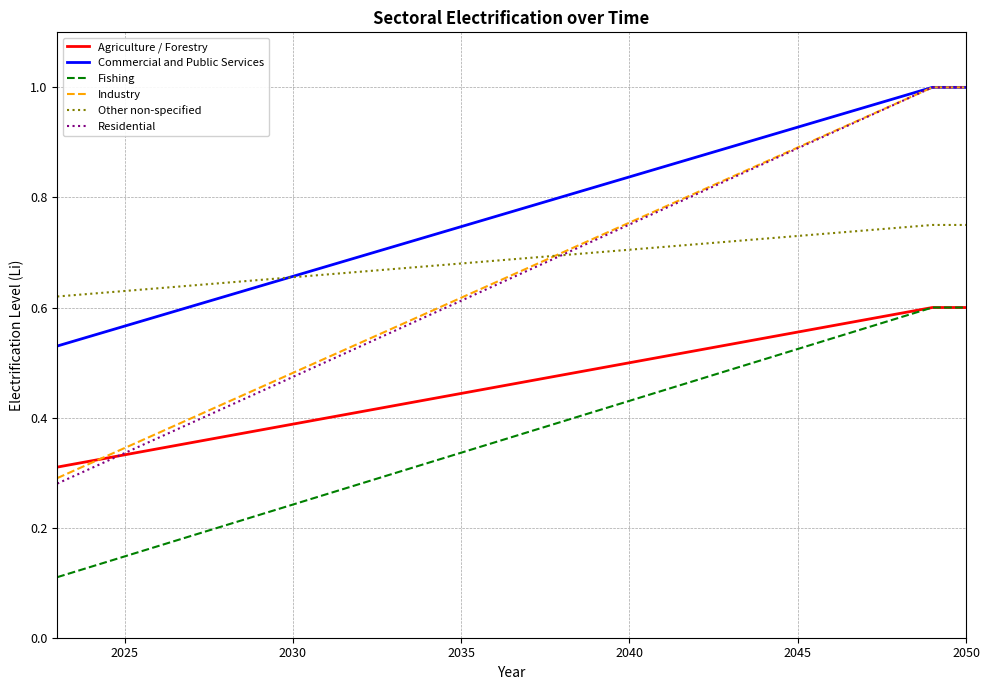

True or false: Commercial and Public Services and Fishing intersect in this chart.

False